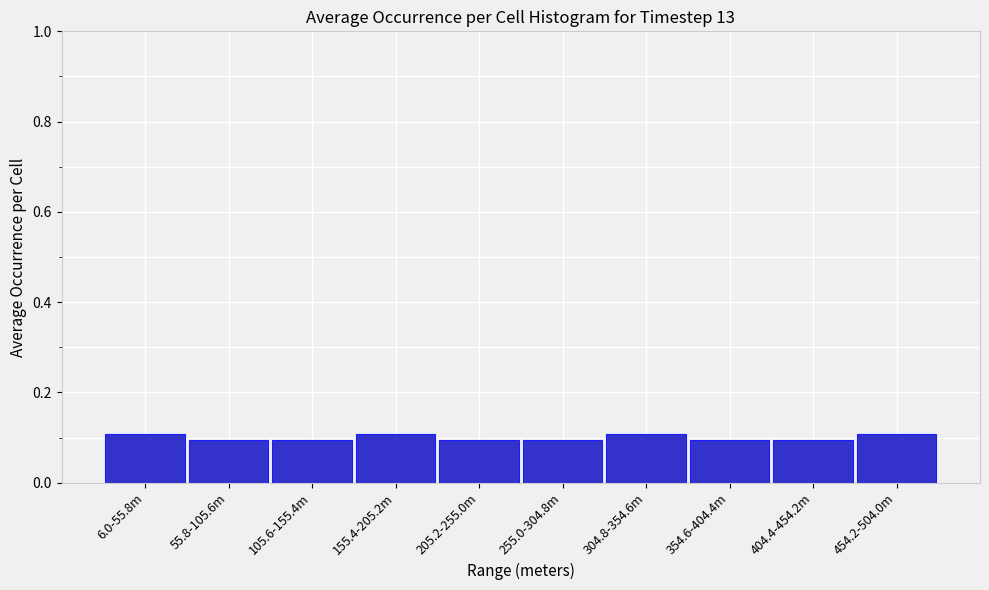

Reading right to left, transcribe all the data shown in this chart.

0.1	0.1	0.1	0.1	0.1	0.1	0.1	0.1	0.1	0.1